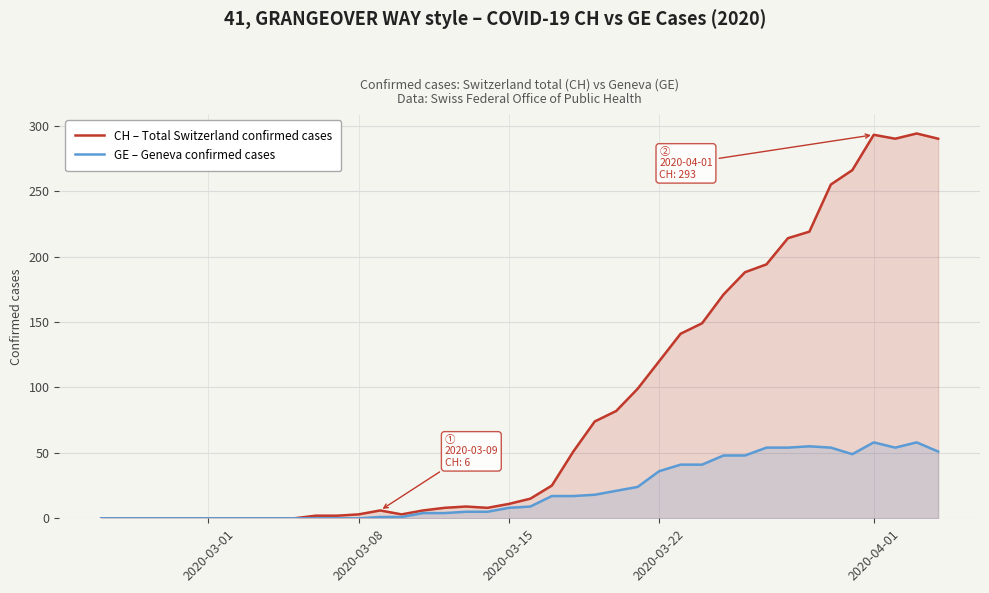

True or false: GE – Geneva confirmed cases and CH – Total Switzerland confirmed cases intersect in this chart.

False